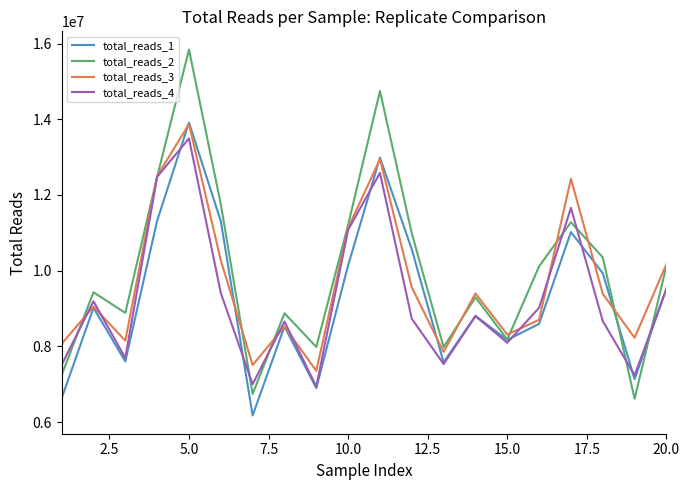

What is the maximum value for total_reads_3?

13872702